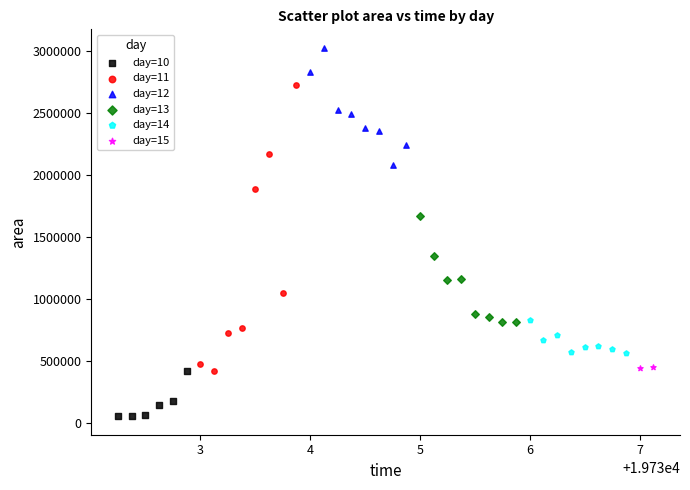

Which series reaches the minimum Y coordinate?

day=10